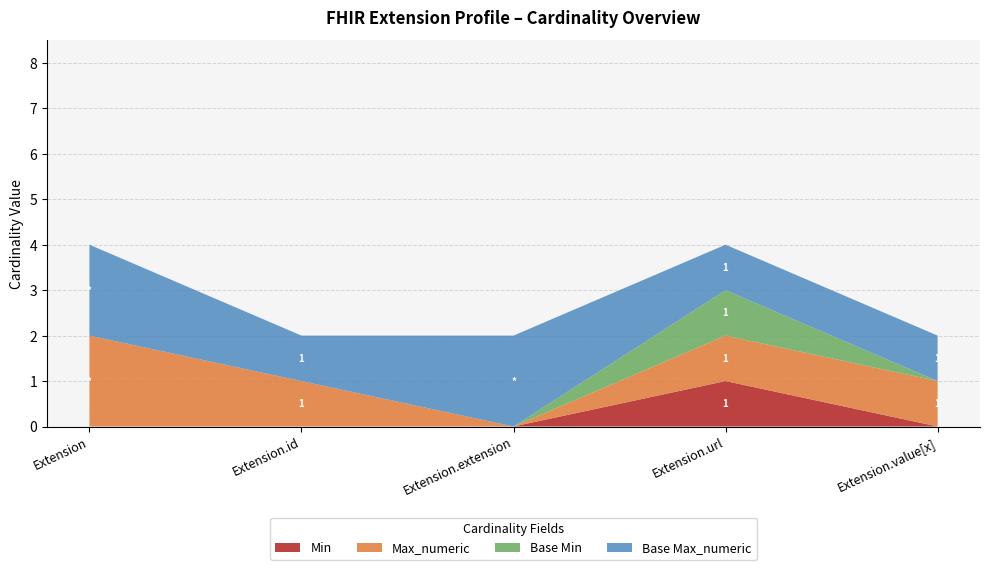

Reading left to right, extract all data points from this chart.

Min: 0	0	0	1	0
Max_numeric: 9999	1	0	1	1
Base Min: 0	0	0	1	0
Base Max_numeric: 9999	1	9999	1	1